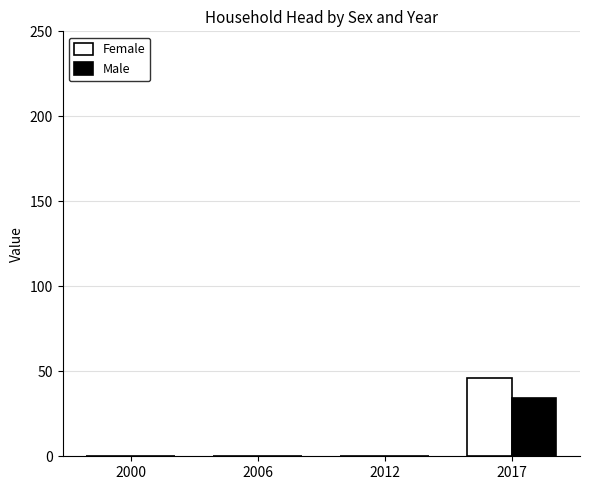

The value of Female at 2006 is 0.0. True or false?

True